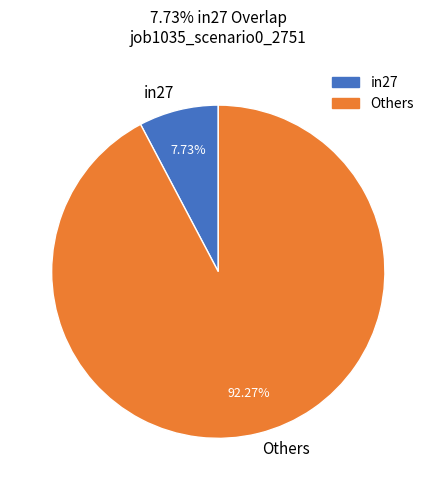

Which category has the biggest portion of the pie?

Others